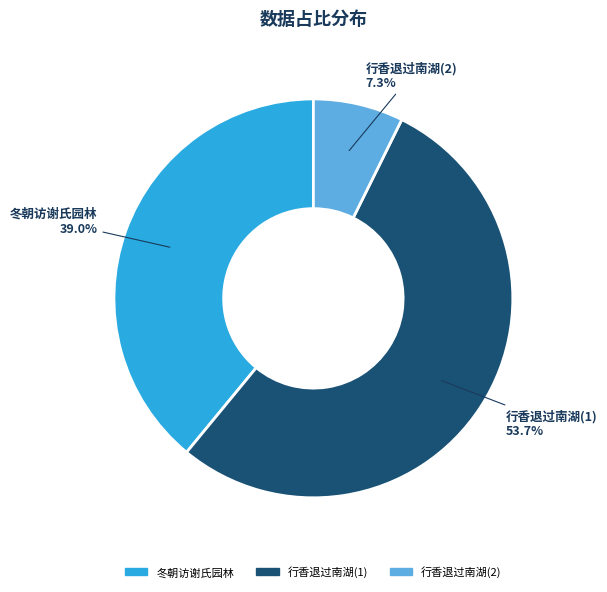

Does 行香退过南湖(1) represent more than half of the total?

Yes